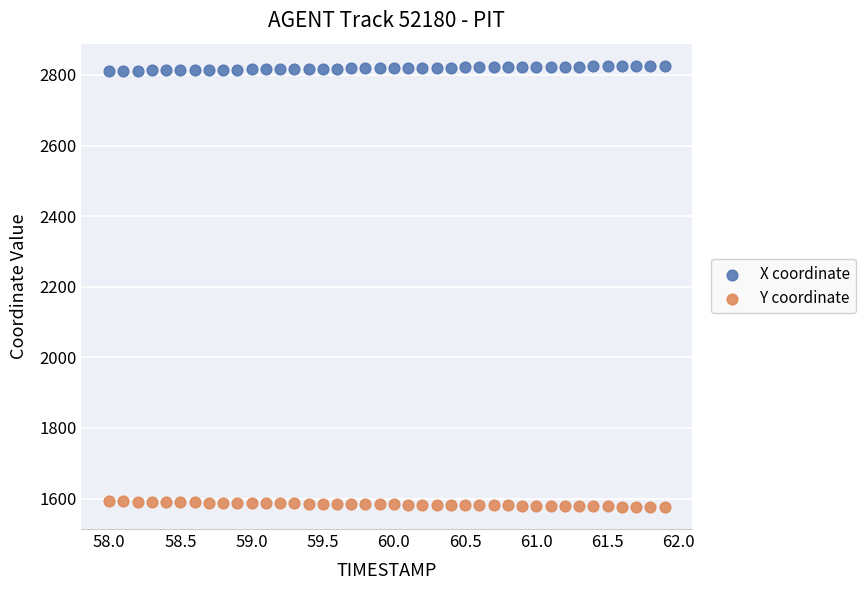

Across all data points, what is the range of X values (max minus min)?

3.9